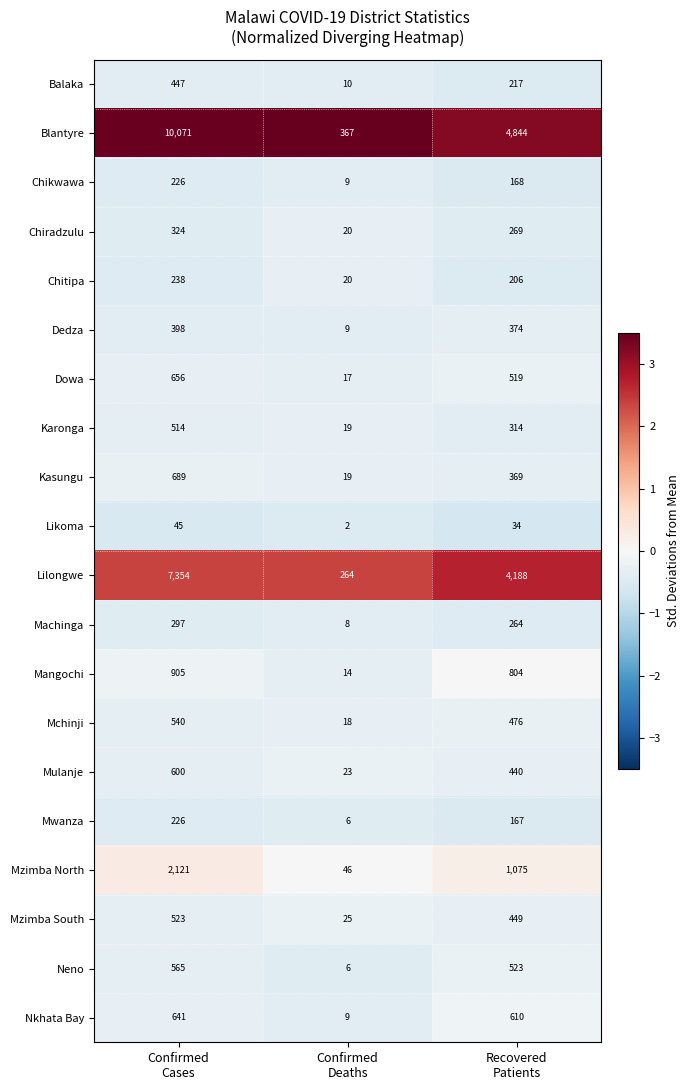

What is the average value of the Dowa series?

397